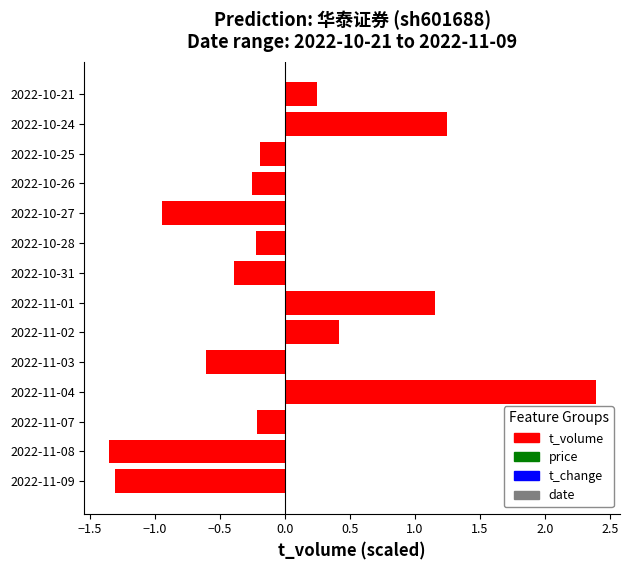

The value at 2022-10-26 is -0.2. True or false?

True